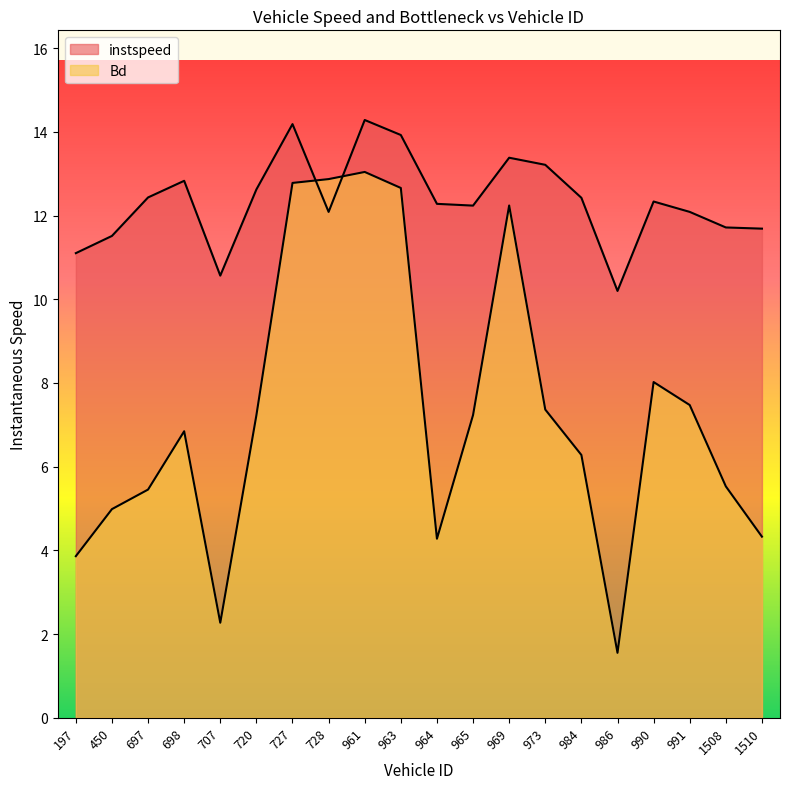

What is the approximate value of Bd at 984?

6.3